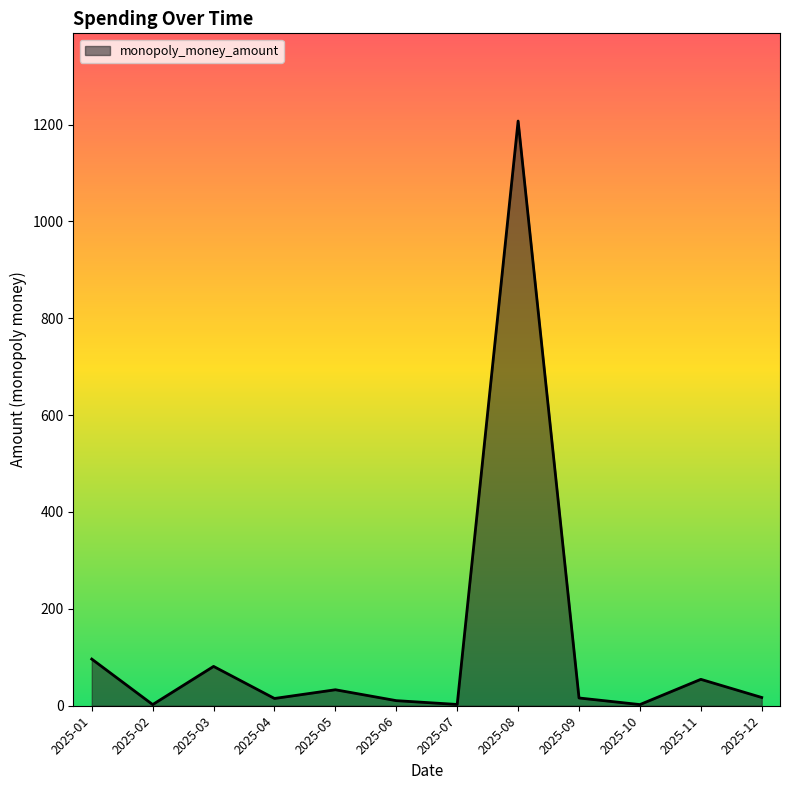

Which label corresponds to the largest value in the chart?

2025-08